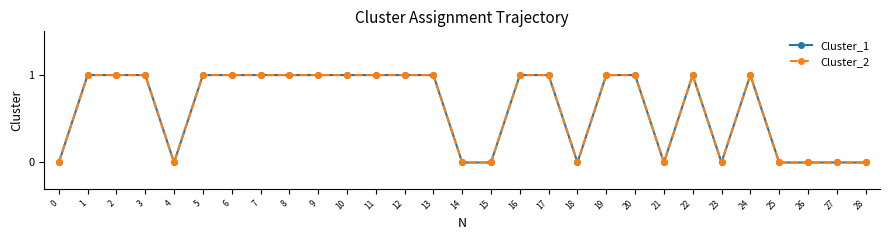

Is this an area chart (filled region under the line)?

No